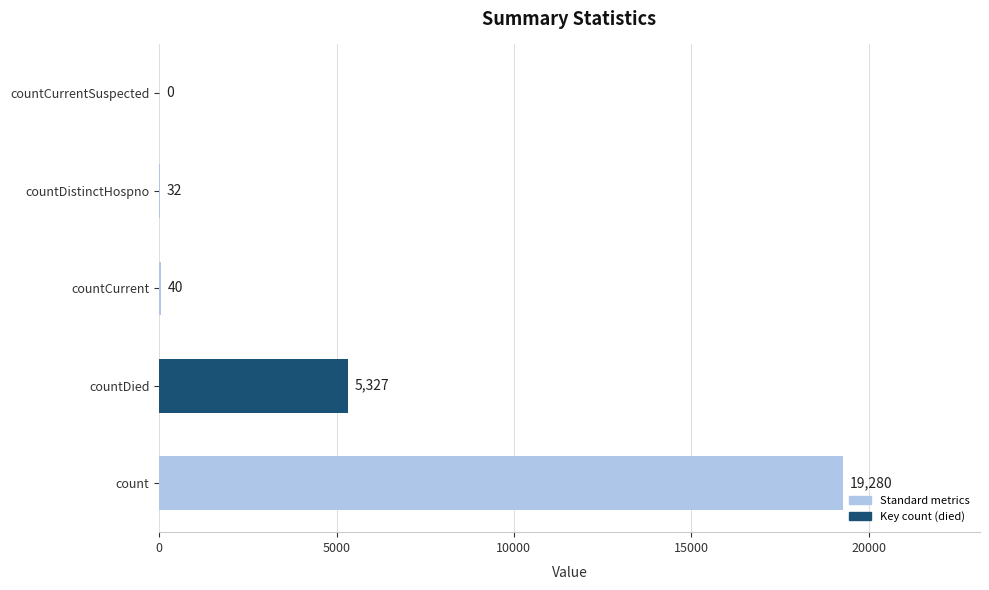

What is the sum of the values at countCurrentSuspected and countCurrent?

40